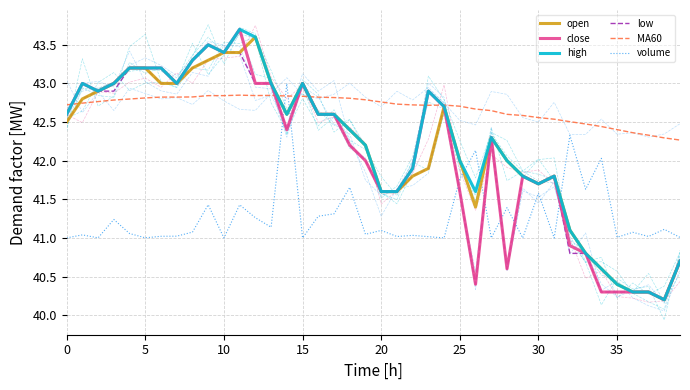

What are all the series names shown in the legend?

open, close, high, low, MA60, volume